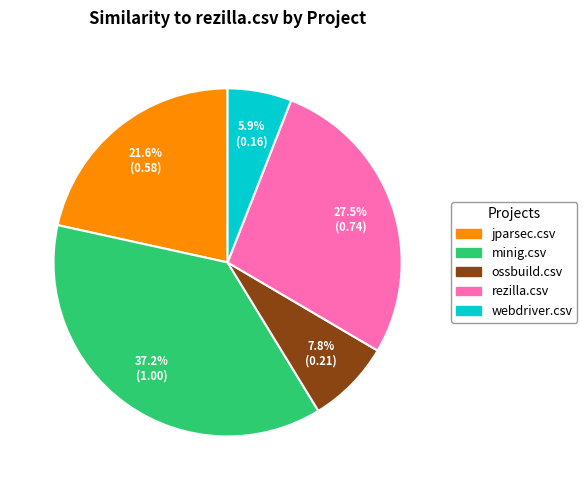

Rank the categories by value from lowest to highest.

webdriver.csv, ossbuild.csv, jparsec.csv, rezilla.csv, minig.csv